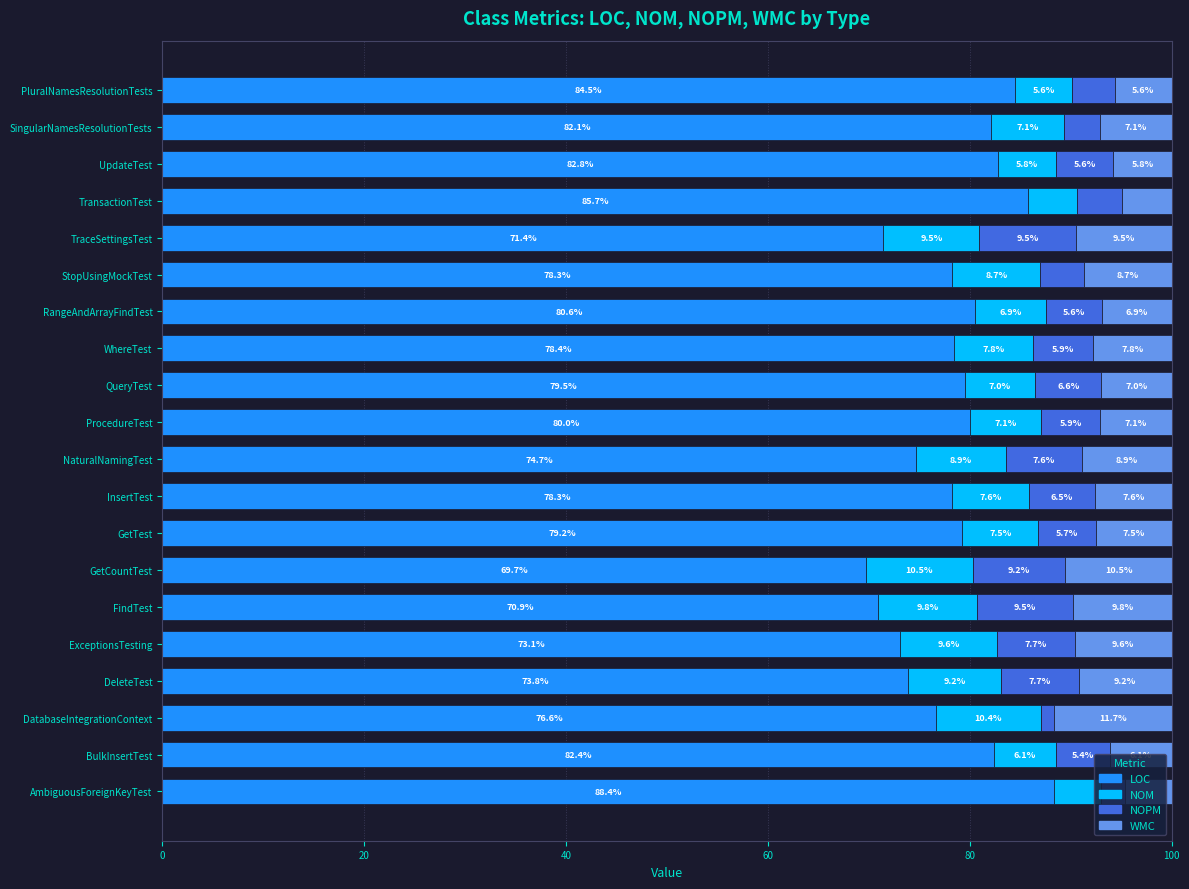

What is the difference between the second highest and minimum values in the LOC series?

16.0